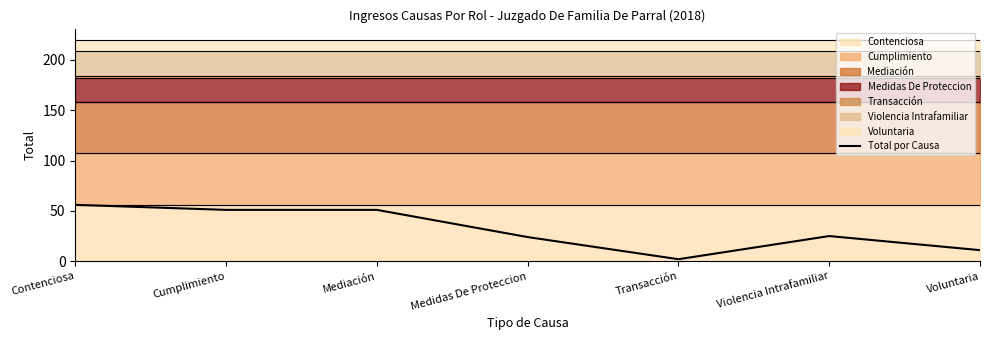

At which label does the data first exceed 25?

Contenciosa